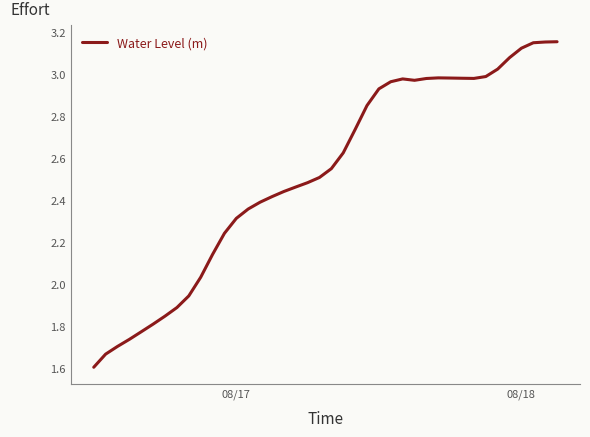

What is the difference between the maximum and minimum values?

1.5